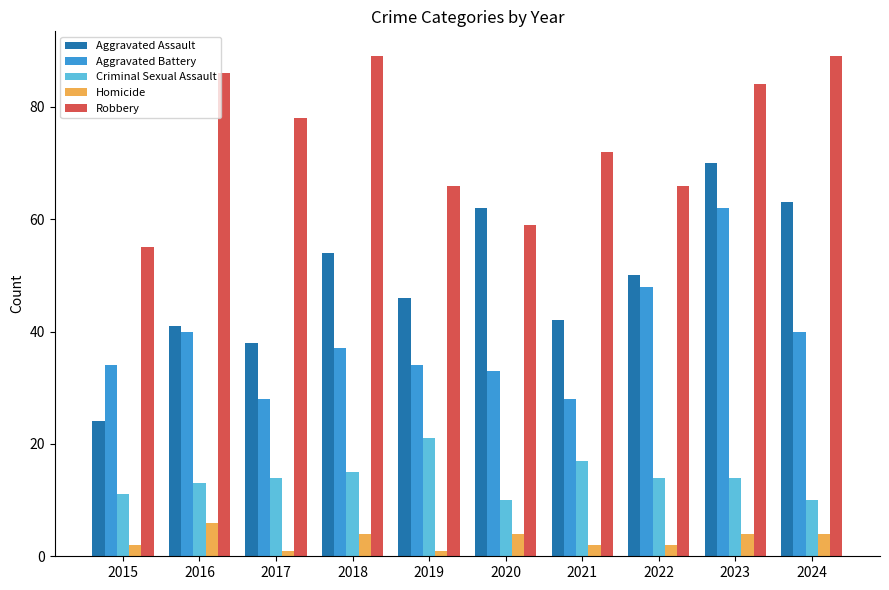

Which series has the largest total across all categories?

Robbery